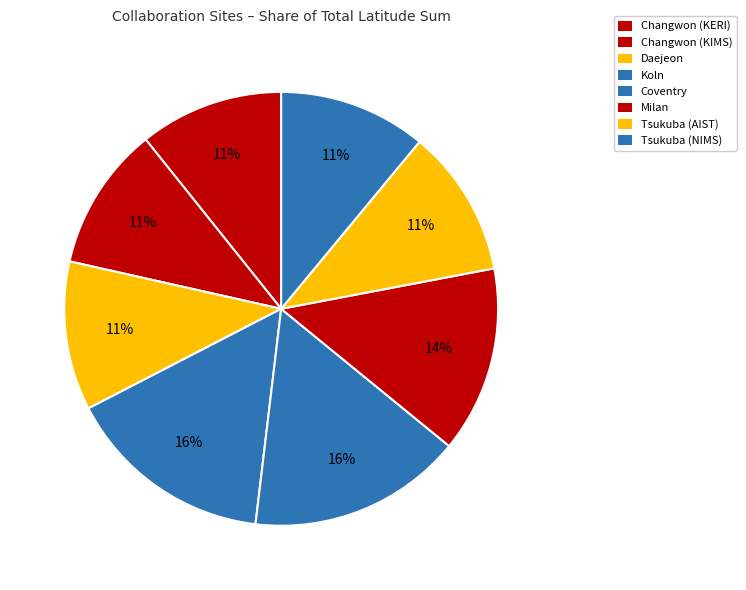

To the nearest percent, what is the difference between the largest and smallest slice percentages?

5%